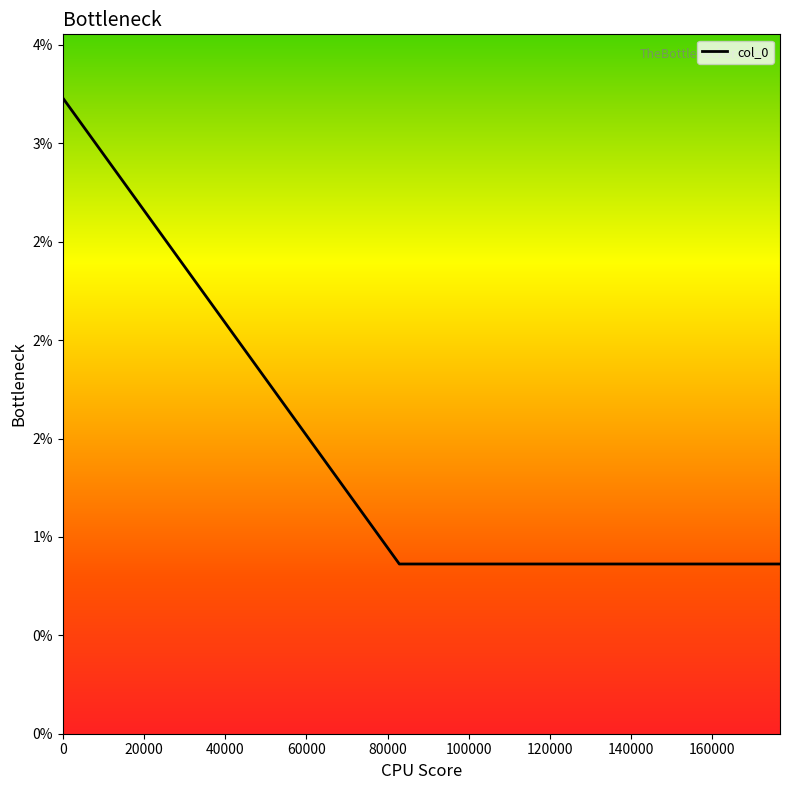

Is this an area chart (filled region under the line)?

Yes